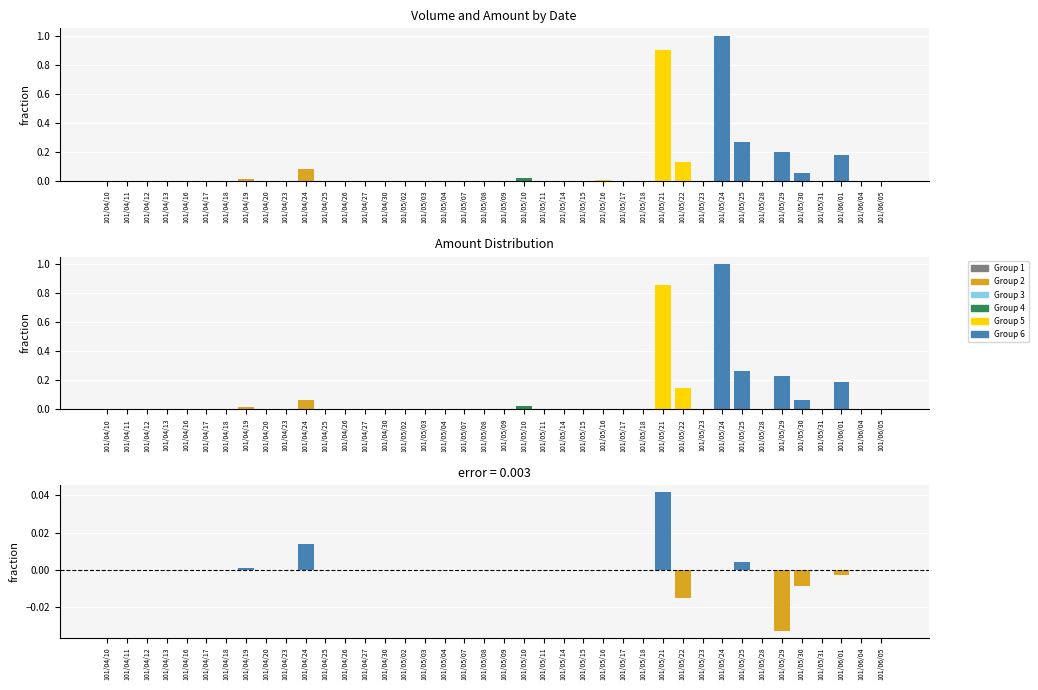

What position from the right is 101/04/13?

37